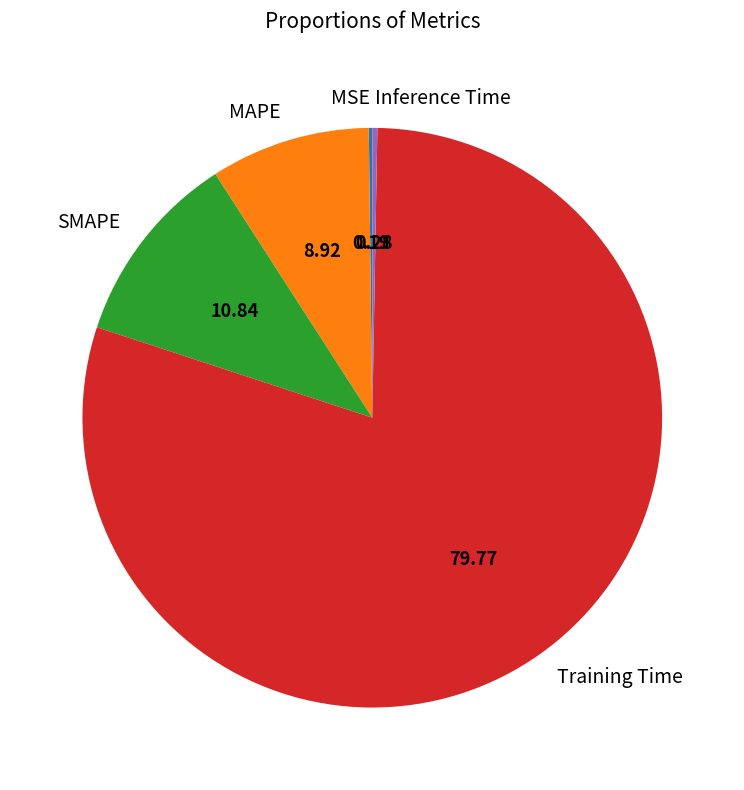

Between MAPE and Inference Time, which is larger?

MAPE